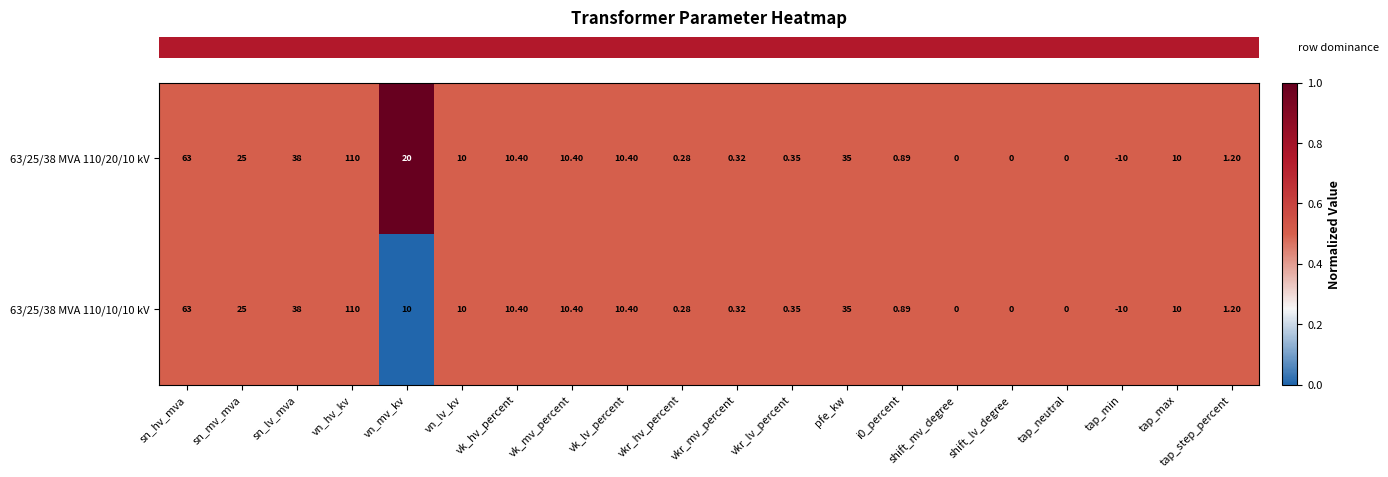

At which category is the sum across all series the highest?

vn_hv_kv